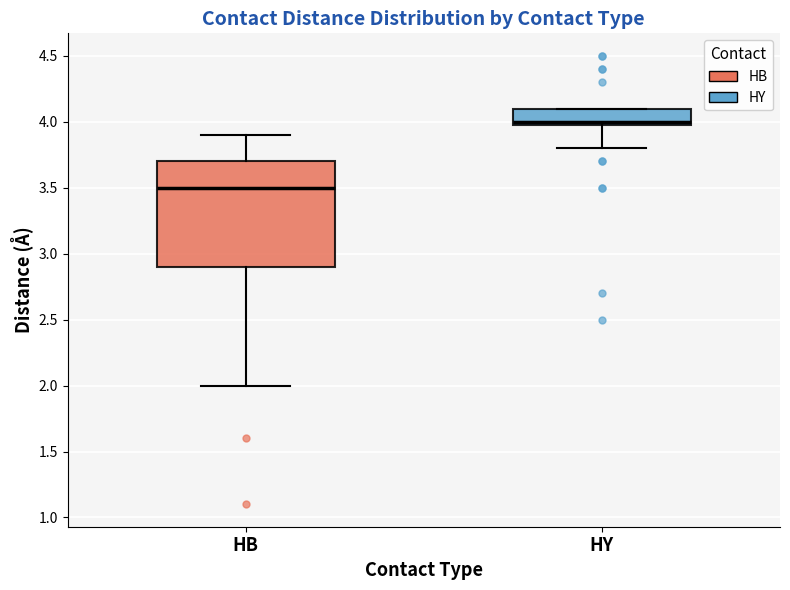

Reading left to right, read every box against the y-axis: the position of its median line, the range the box covers, and the ends of its whiskers. The values are not printed on the chart, so give them approximately, as read against the axis.

HB: median 3.5, box 2.9 to 3.7, whiskers 2.0 to 3.9
HY: median 4.0 (just above the box's lower edge), box 4.0 to 4.1, whiskers 3.8 to 4.1